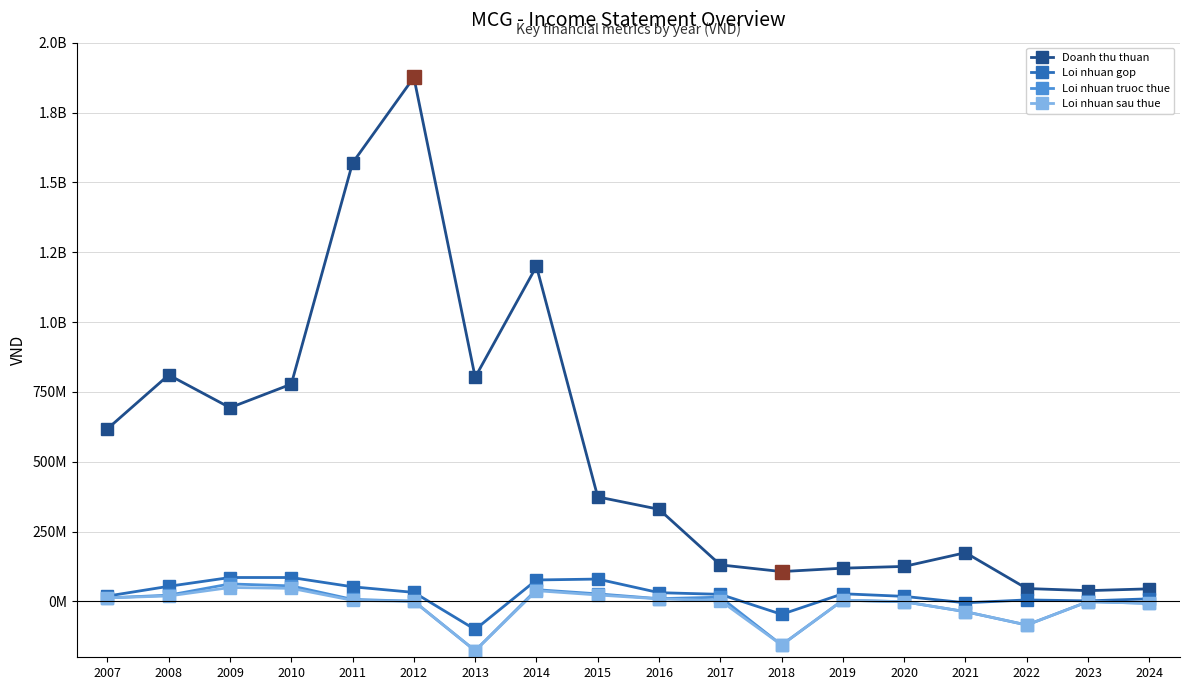

Where is the first local maximum for Doanh thu thuan?

2008